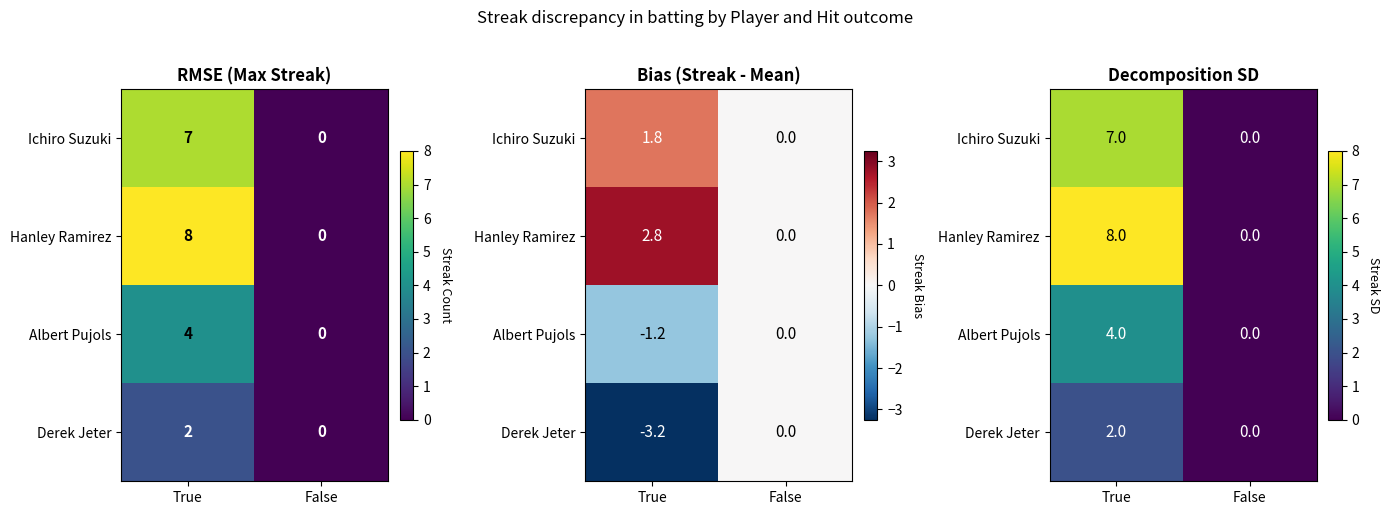

Which category has the lowest value in the Hanley Ramirez series?

False